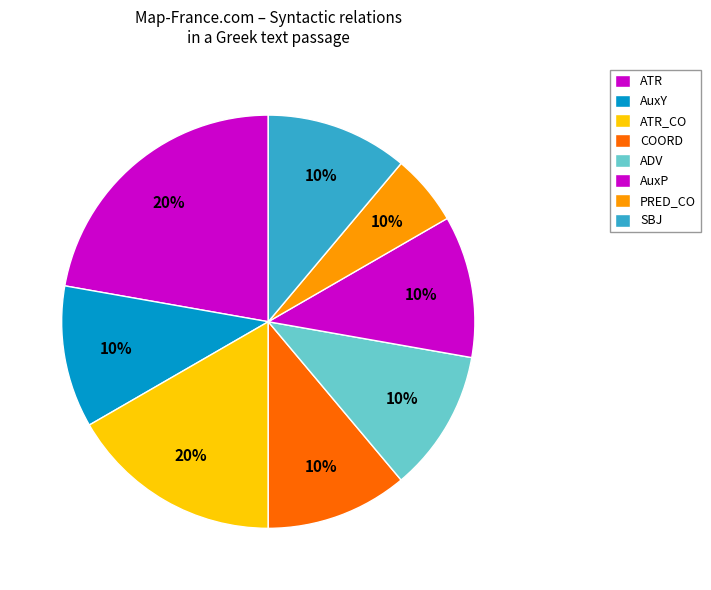

To the nearest percent, what percentage of the pie is PRED_CO?

6%